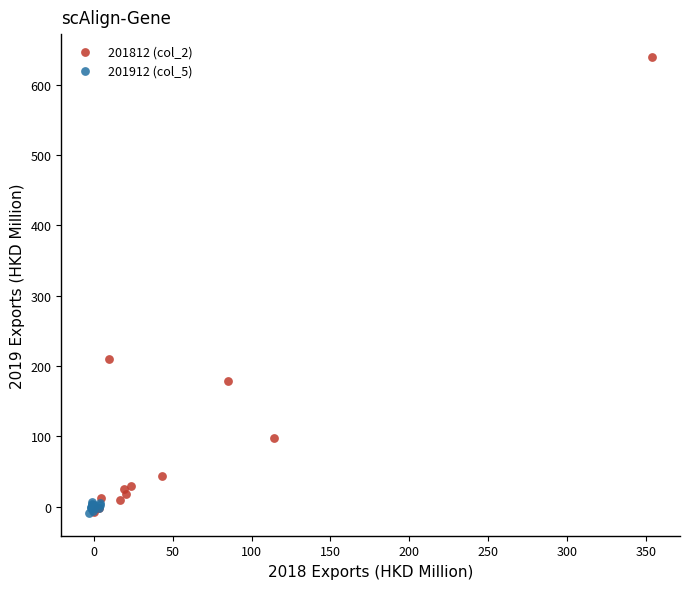

Which series has the widest spread of Y values?

201812 (col_2)